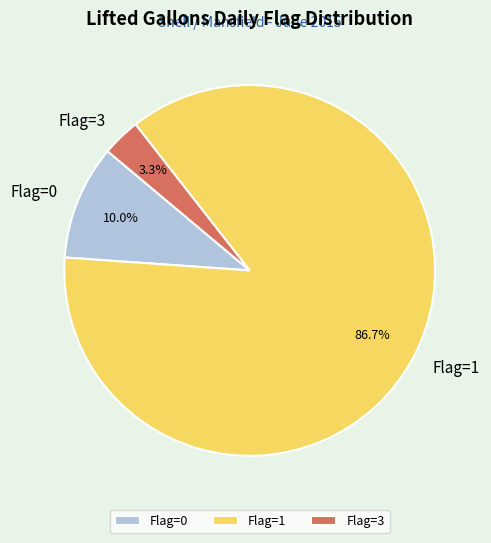

Which category has the biggest portion of the pie?

Flag=1